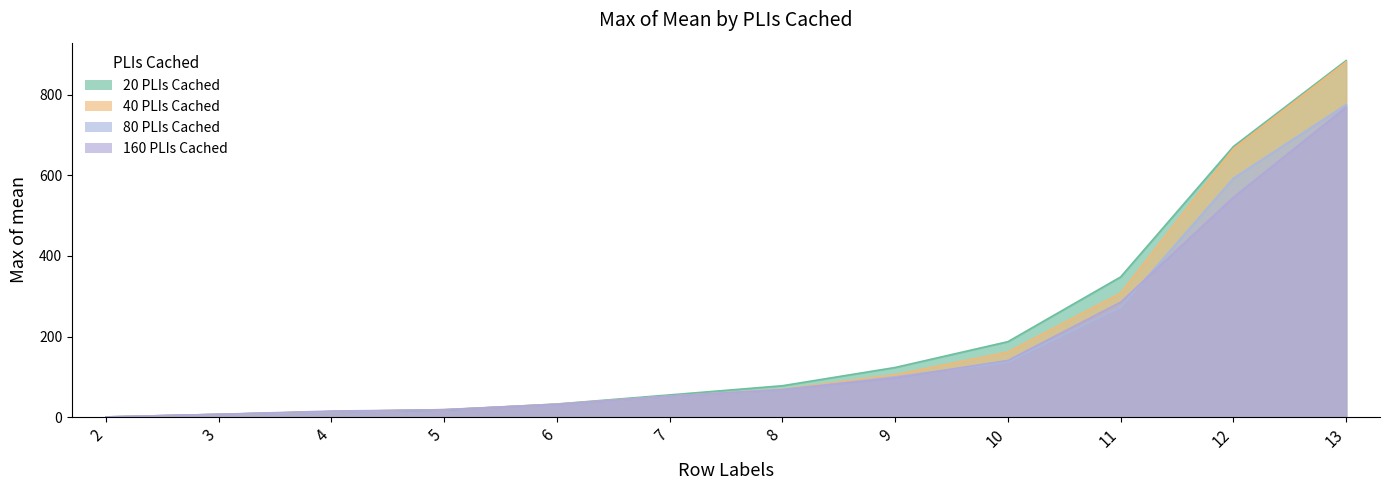

Reading left to right, transcribe all the data shown in this chart.

20 PLIs Cached: 2=0.5	3=6.9	4=13.5	5=17.5	6=32.5	7=55.1	8=77.9	9=123.2	10=187.2	11=347.9	12=671.5	13=884.9
40 PLIs Cached: 2=0.5	3=6.7	4=13.7	5=18.6	6=32.3	7=52.3	8=69.1	9=105.4	10=161.5	11=307.7	12=665.8	13=881.4
80 PLIs Cached: 2=0.4	3=6.9	4=13.5	5=18.6	6=31.5	7=52.1	8=67.9	9=100.0	10=136.7	11=272.8	12=592.7	13=775.5
160 PLIs Cached: 2=0.4	3=7.0	4=15.0	5=18.2	6=31.7	7=52.2	8=68.2	9=97.7	10=140.5	11=285.3	12=545.5	13=769.4